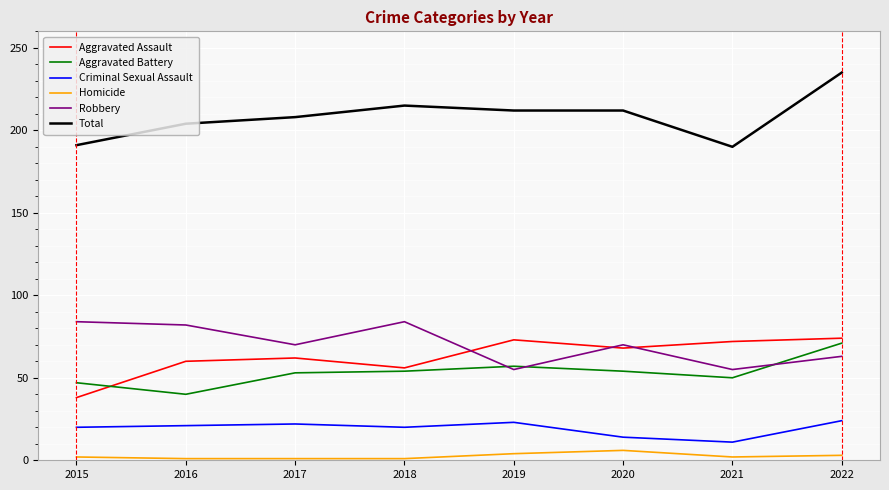

What is the smallest value displayed?

1